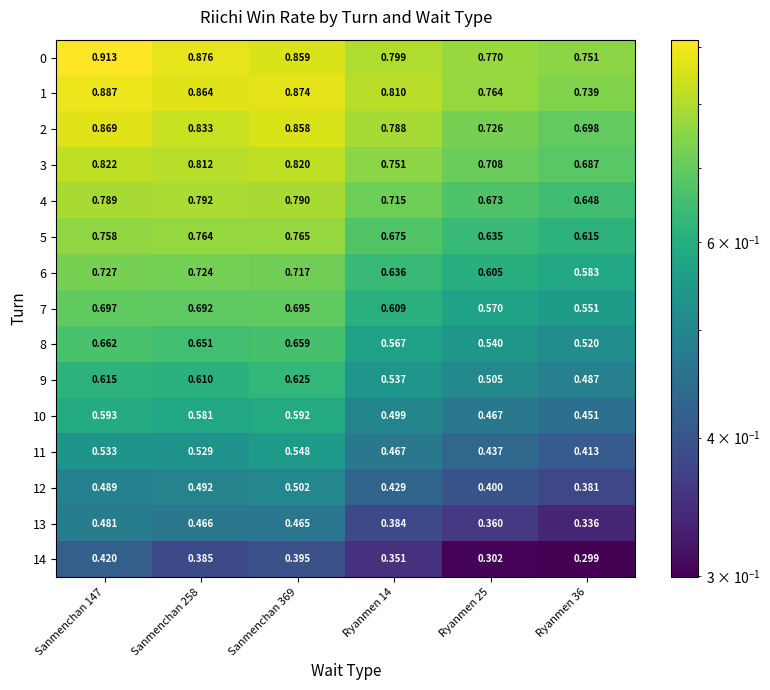

At how many categories does at least one series exceed 0?

6